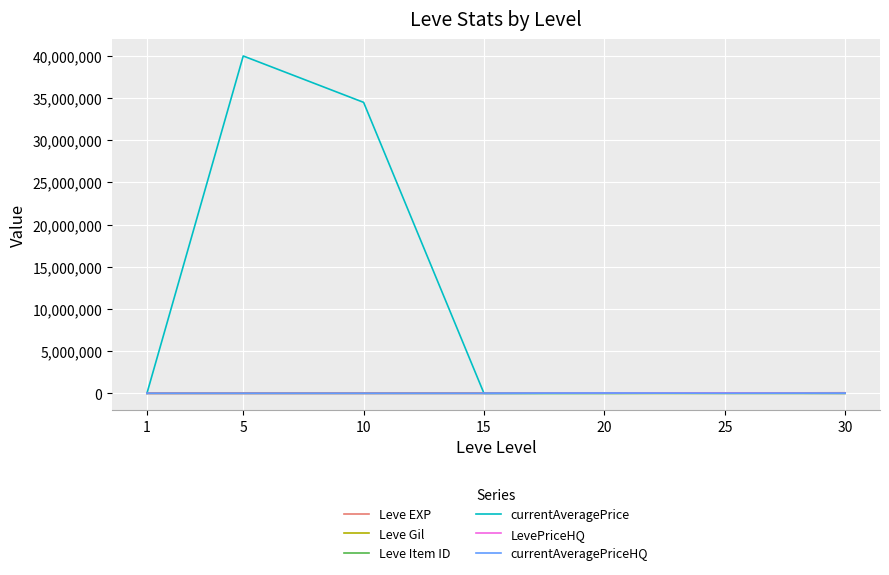

At which category is the sum across all series the highest?

5